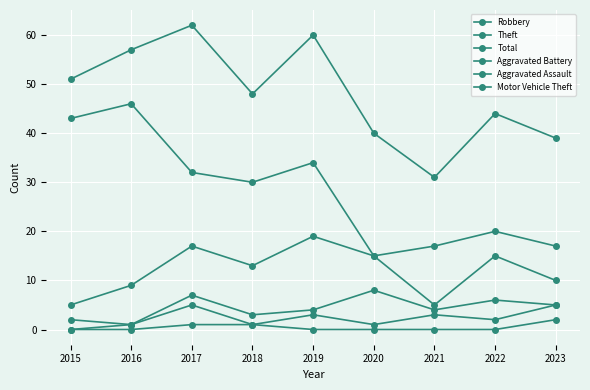

How many lines are shown in the chart?

6